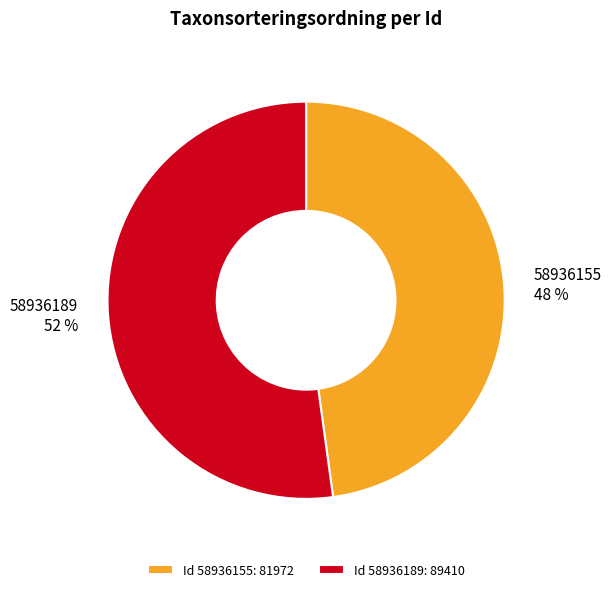

Does any single category account for the majority?

Yes